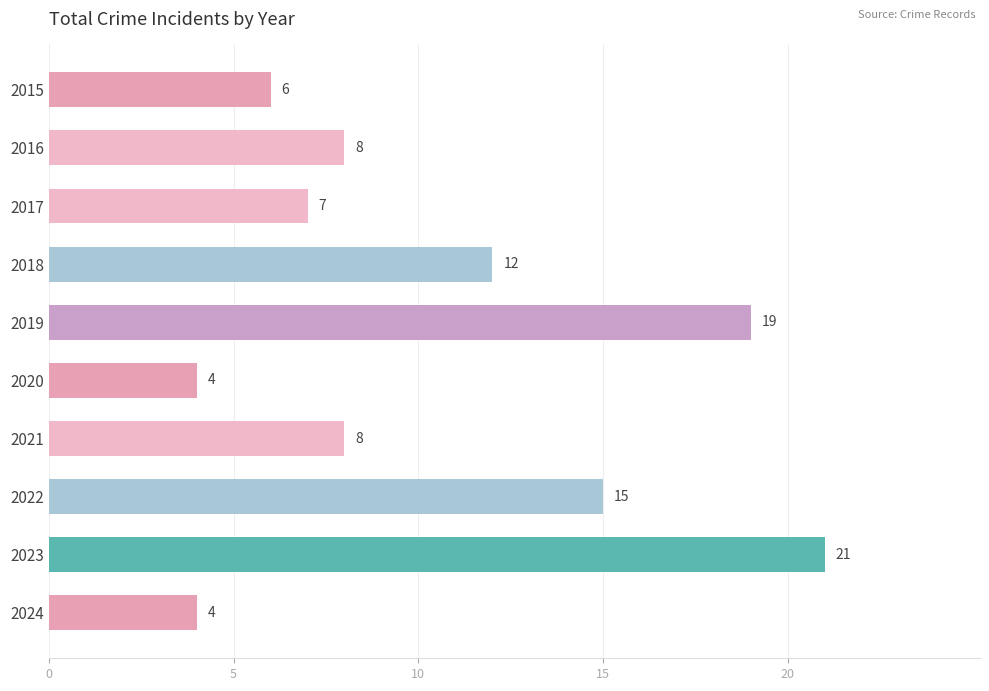

Where is the data nearest to the value 12?

2018